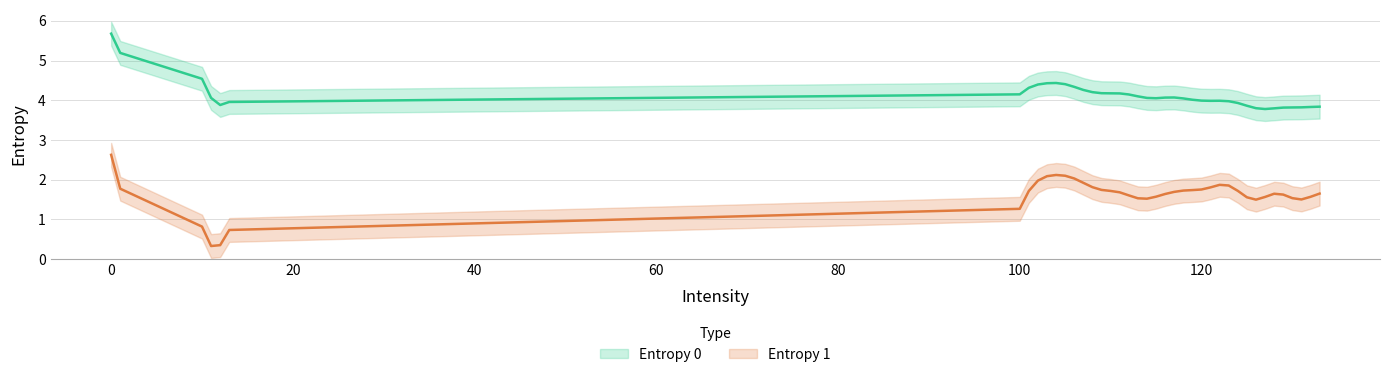

Which series changed the most between 33 and 35?

Entropy 1